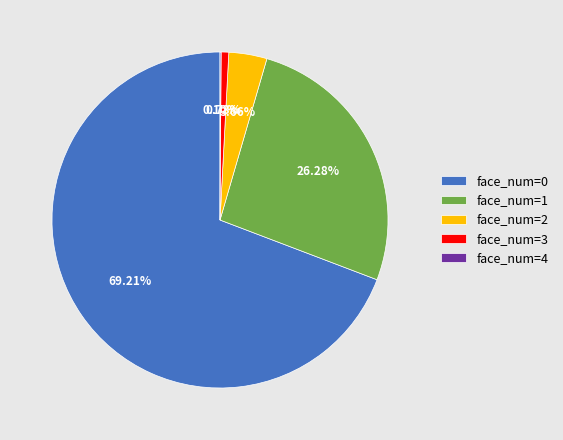

Is there a majority slice in this chart?

Yes